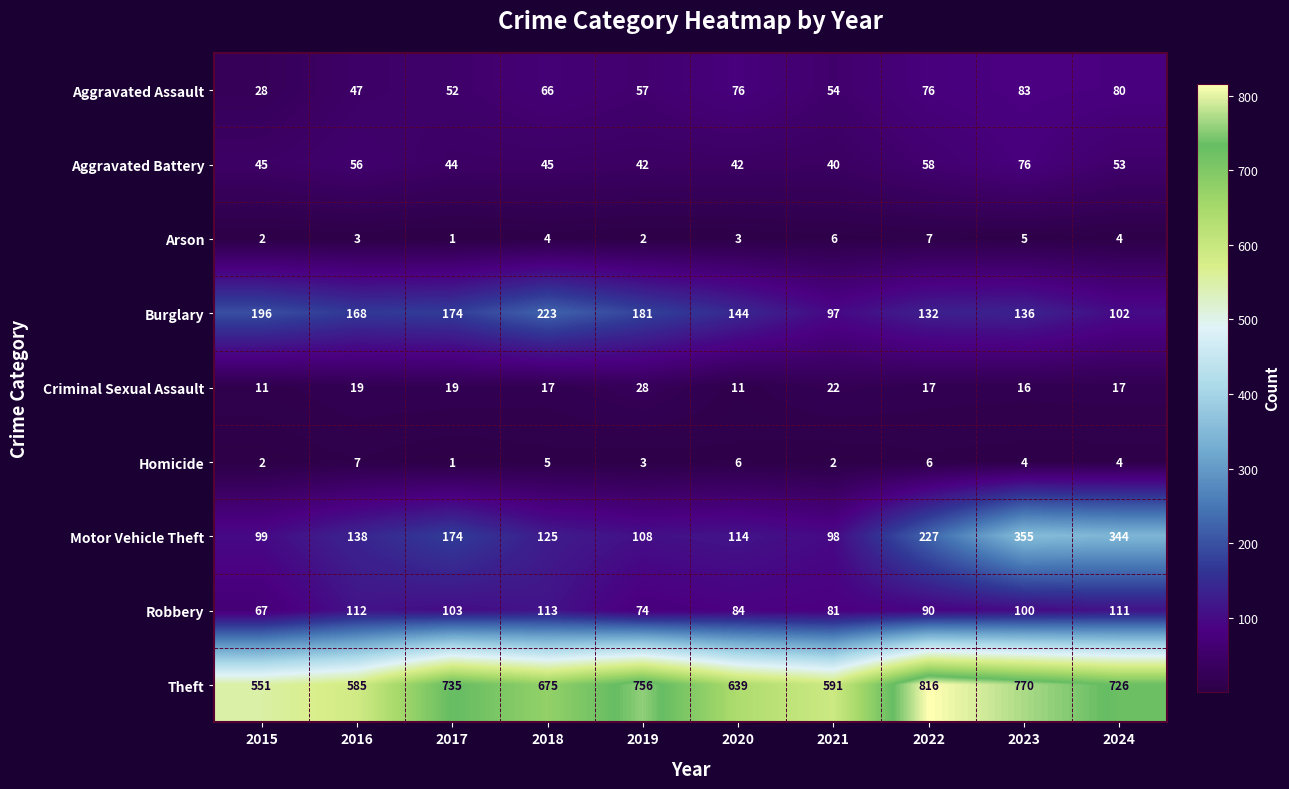

Where does the Homicide series first go above 4?

2016